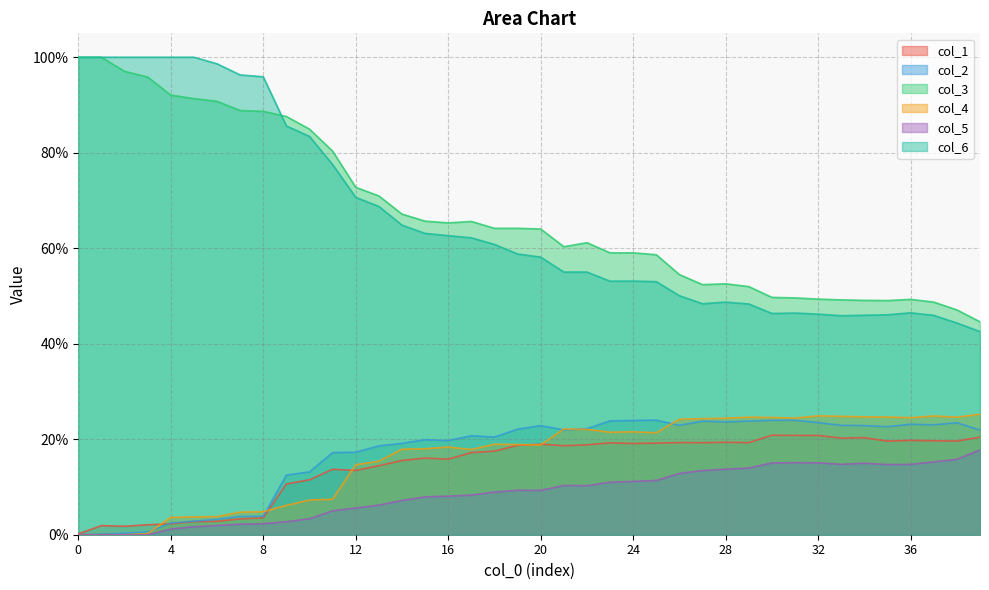

Reading right to left, transcribe all the data shown in this chart.

col_1: 0.2	0.2	0.2	0.2	0.2	0.2	0.2	0.2	0.2	0.2	0.2	0.2	0.2	0.2	0.2	0.2	0.2	0.2	0.2	0.2	0.2	0.2	0.2	0.2	0.2	0.2	0.1	0.1	0.1	0.1	0.1	0.0	0.0	0.0	0.0	0.0	0.0	0.0	0.0	0.0
col_2: 0.2	0.2	0.2	0.2	0.2	0.2	0.2	0.2	0.2	0.2	0.2	0.2	0.2	0.2	0.2	0.2	0.2	0.2	0.2	0.2	0.2	0.2	0.2	0.2	0.2	0.2	0.2	0.2	0.2	0.1	0.1	0.0	0.0	0.0	0.0	0.0	0.0	0.0	0.0	0.0
col_3: 0.4	0.5	0.5	0.5	0.5	0.5	0.5	0.5	0.5	0.5	0.5	0.5	0.5	0.5	0.6	0.6	0.6	0.6	0.6	0.6	0.6	0.6	0.7	0.7	0.7	0.7	0.7	0.7	0.8	0.8	0.9	0.9	0.9	0.9	0.9	0.9	1.0	1.0	1.0	1.0
col_4: 0.3	0.2	0.2	0.2	0.2	0.2	0.2	0.2	0.2	0.2	0.2	0.2	0.2	0.2	0.2	0.2	0.2	0.2	0.2	0.2	0.2	0.2	0.2	0.2	0.2	0.2	0.2	0.1	0.1	0.1	0.1	0.0	0.0	0.0	0.0	0.0	0.0	0.0	0.0	0.0
col_5: 0.2	0.2	0.2	0.1	0.1	0.1	0.1	0.2	0.2	0.2	0.1	0.1	0.1	0.1	0.1	0.1	0.1	0.1	0.1	0.1	0.1	0.1	0.1	0.1	0.1	0.1	0.1	0.1	0.1	0.0	0.0	0.0	0.0	0.0	0.0	0.0	0.0	0.0	0.0	0.0
col_6: 0.4	0.4	0.5	0.5	0.5	0.5	0.5	0.5	0.5	0.5	0.5	0.5	0.5	0.5	0.5	0.5	0.5	0.6	0.6	0.6	0.6	0.6	0.6	0.6	0.6	0.6	0.7	0.7	0.8	0.8	0.9	1.0	1.0	1.0	1.0	1.0	1.0	1.0	1.0	1.0